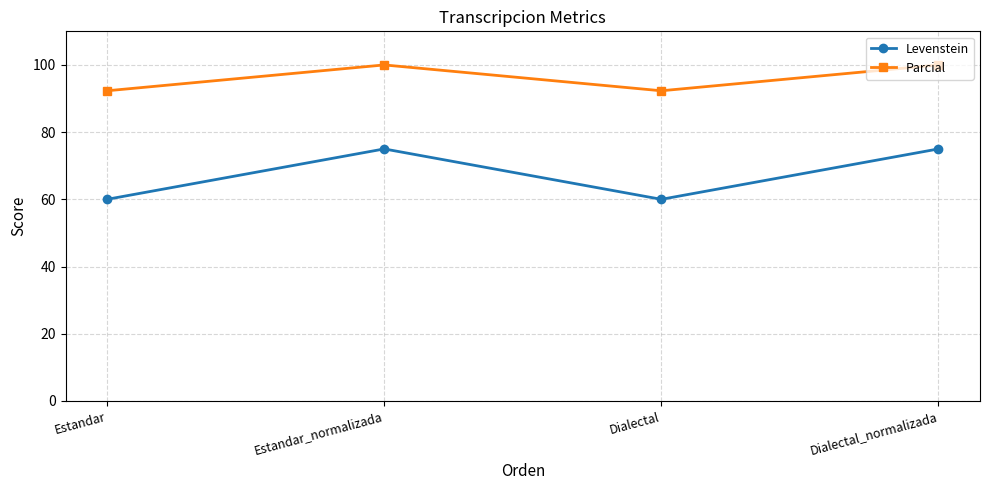

What is the difference between the Levenstein values at Dialectal_normalizada and Estandar?

15.0